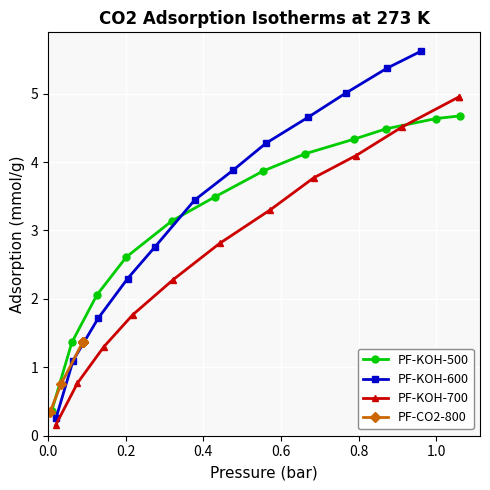

Which series has the largest total across all categories?

PF-KOH-600